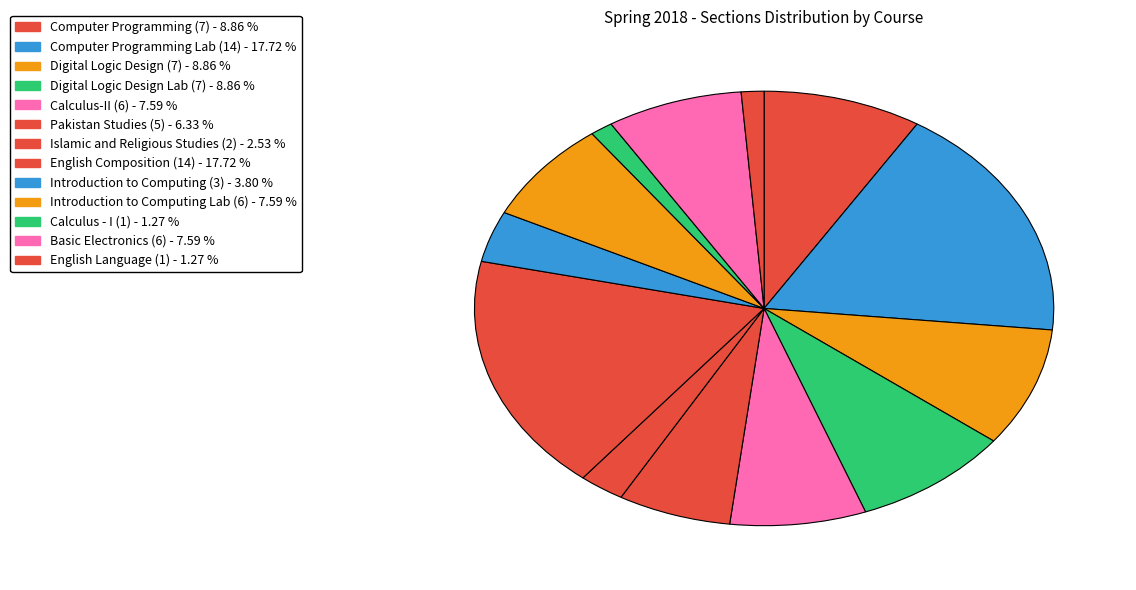

How many segments does this pie chart have?

13